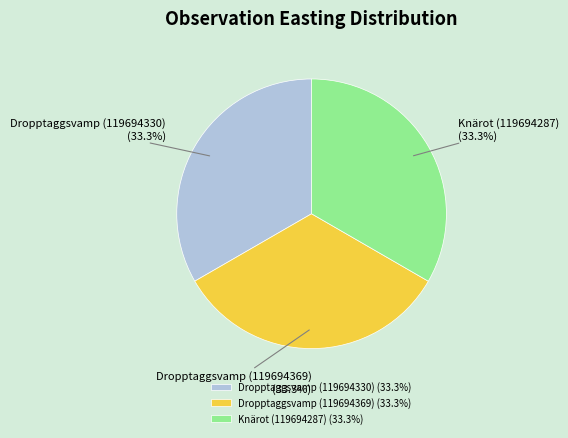

Do Knärot (119694287) and Dropptaggsvamp (119694369) together represent more than half of the pie?

Yes